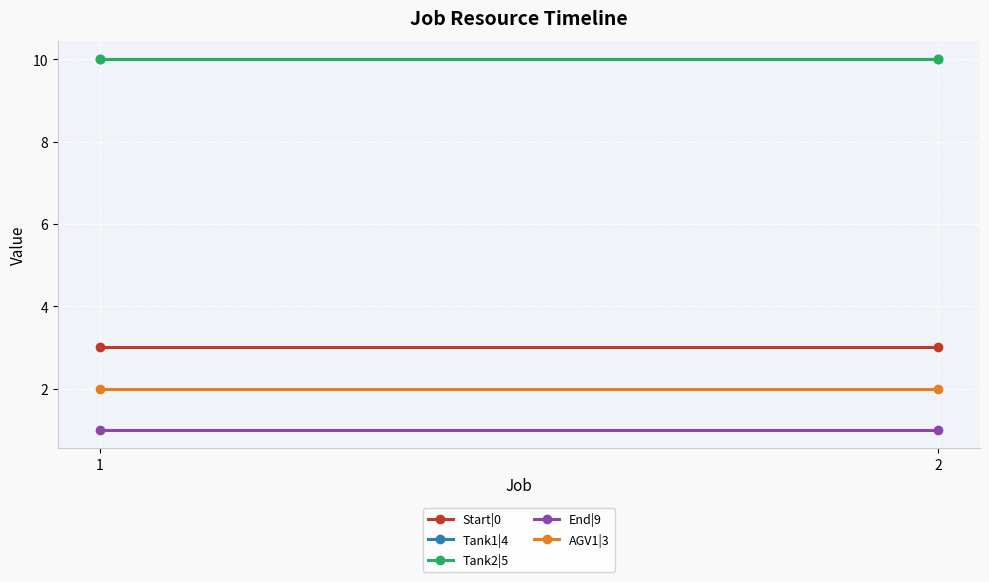

At which label does End|9 reach its peak?

1